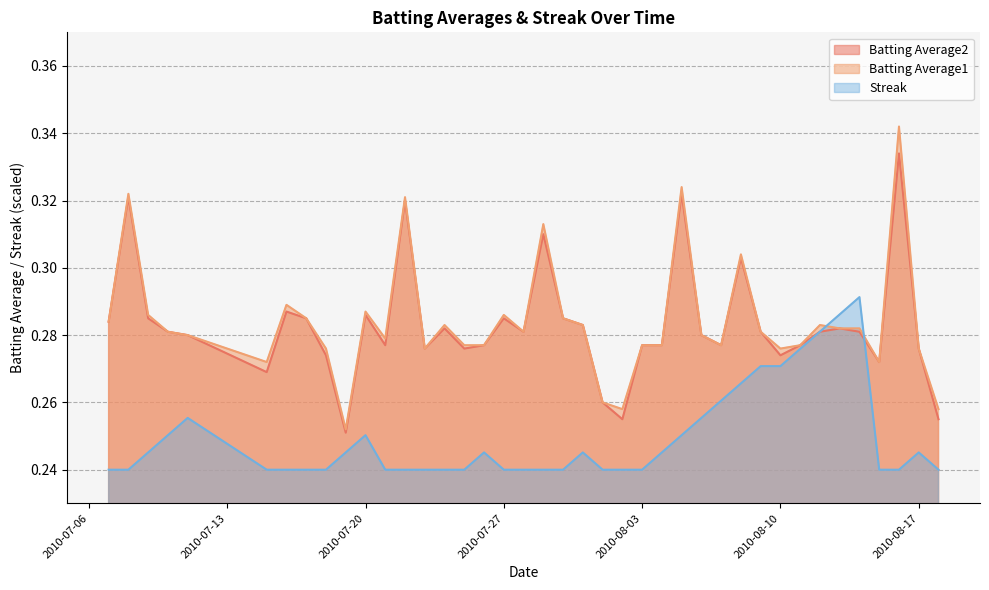

Reading left to right, what are all the values shown in this chart?

Batting Average1: 2010-07-07=0.3	2010-07-08=0.3	2010-07-09=0.3	2010-07-10=0.3	2010-07-11=0.3	2010-07-15=0.3	2010-07-16=0.3	2010-07-17=0.3	2010-07-18=0.3	2010-07-19=0.3	2010-07-20=0.3	2010-07-21=0.3	2010-07-22=0.3	2010-07-23=0.3	2010-07-24=0.3	2010-07-25=0.3	2010-07-26=0.3	2010-07-27=0.3	2010-07-28=0.3	2010-07-29=0.3	2010-07-30=0.3	2010-07-31=0.3	2010-08-01=0.3	2010-08-02=0.3	2010-08-03=0.3	2010-08-04=0.3	2010-08-05=0.3	2010-08-06=0.3	2010-08-07=0.3	2010-08-08=0.3	2010-08-09=0.3	2010-08-10=0.3	2010-08-11=0.3	2010-08-12=0.3	2010-08-13=0.3	2010-08-14=0.3	2010-08-15=0.3	2010-08-16=0.3	2010-08-17=0.3	2010-08-18=0.3
Batting Average2: 2010-07-07=0.3	2010-07-08=0.3	2010-07-09=0.3	2010-07-10=0.3	2010-07-11=0.3	2010-07-15=0.3	2010-07-16=0.3	2010-07-17=0.3	2010-07-18=0.3	2010-07-19=0.3	2010-07-20=0.3	2010-07-21=0.3	2010-07-22=0.3	2010-07-23=0.3	2010-07-24=0.3	2010-07-25=0.3	2010-07-26=0.3	2010-07-27=0.3	2010-07-28=0.3	2010-07-29=0.3	2010-07-30=0.3	2010-07-31=0.3	2010-08-01=0.3	2010-08-02=0.3	2010-08-03=0.3	2010-08-04=0.3	2010-08-05=0.3	2010-08-06=0.3	2010-08-07=0.3	2010-08-08=0.3	2010-08-09=0.3	2010-08-10=0.3	2010-08-11=0.3	2010-08-12=0.3	2010-08-13=0.3	2010-08-14=0.3	2010-08-15=0.3	2010-08-16=0.3	2010-08-17=0.3	2010-08-18=0.3
Streak: 2010-07-07=0.2	2010-07-08=0.2	2010-07-09=0.2	2010-07-10=0.3	2010-07-11=0.3	2010-07-15=0.2	2010-07-16=0.2	2010-07-17=0.2	2010-07-18=0.2	2010-07-19=0.2	2010-07-20=0.3	2010-07-21=0.2	2010-07-22=0.2	2010-07-23=0.2	2010-07-24=0.2	2010-07-25=0.2	2010-07-26=0.2	2010-07-27=0.2	2010-07-28=0.2	2010-07-29=0.2	2010-07-30=0.2	2010-07-31=0.2	2010-08-01=0.2	2010-08-02=0.2	2010-08-03=0.2	2010-08-04=0.2	2010-08-05=0.3	2010-08-06=0.3	2010-08-07=0.3	2010-08-08=0.3	2010-08-09=0.3	2010-08-10=0.3	2010-08-11=0.3	2010-08-12=0.3	2010-08-13=0.3	2010-08-14=0.3	2010-08-15=0.2	2010-08-16=0.2	2010-08-17=0.2	2010-08-18=0.2